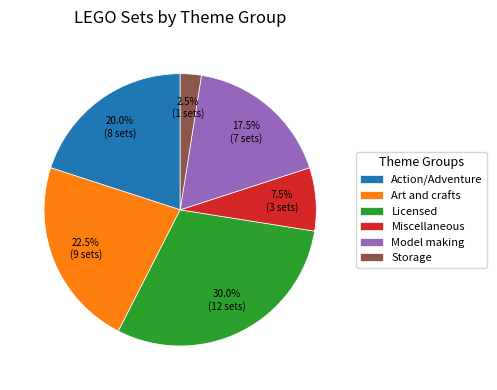

Rank the categories by value from lowest to highest.

Storage, Miscellaneous, Model making, Action/Adventure, Art and crafts, Licensed